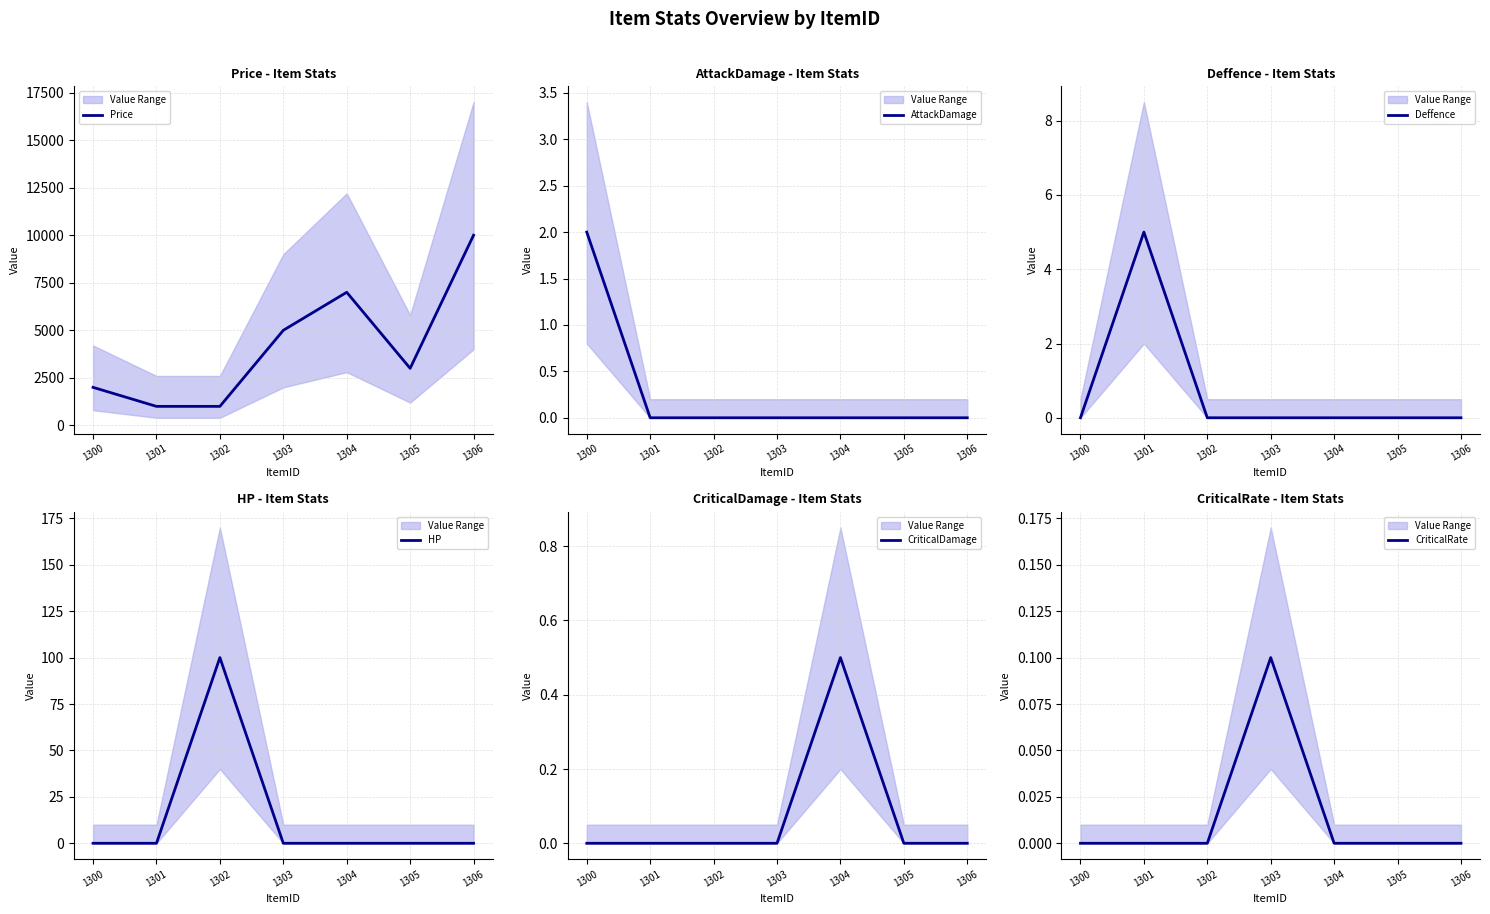

Does the chart display data point markers on the line(s)?

No